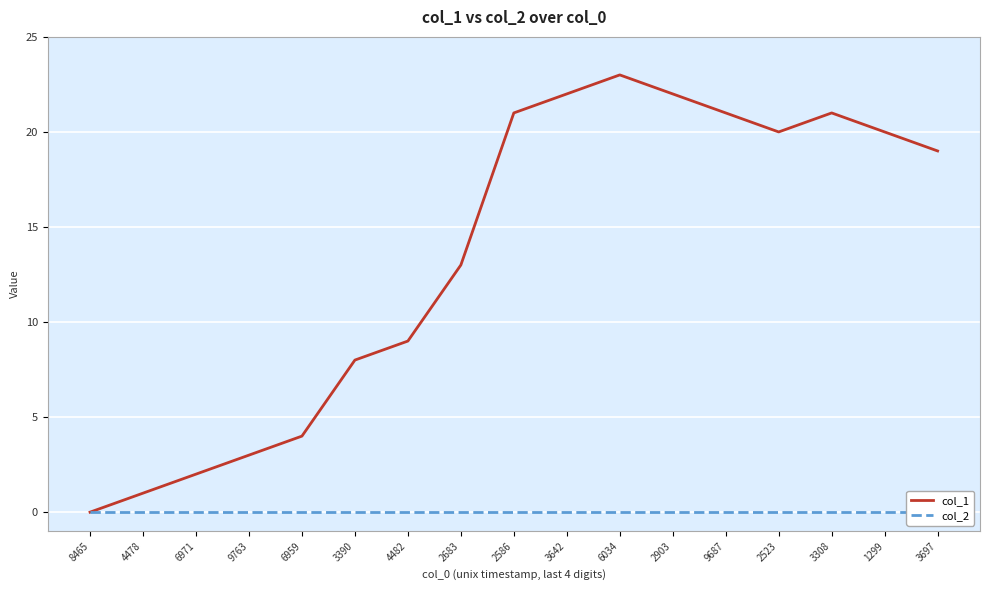

At which category is the sum across all series the highest?

6034